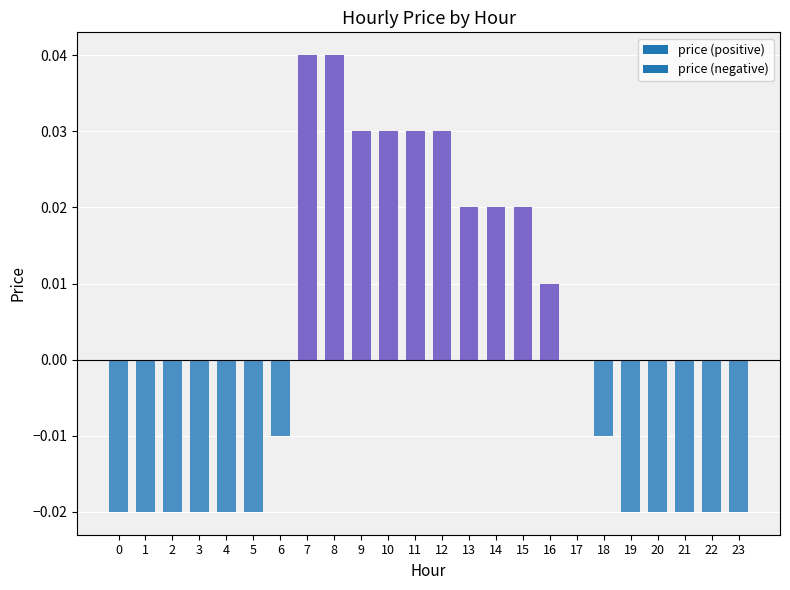

Between 23 and 12, which is larger?

12